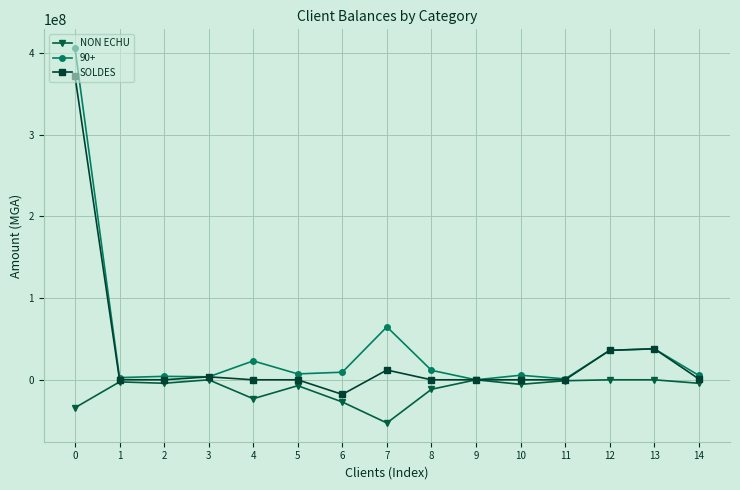

True or false: 90+ has more than 2 points higher than both neighbors.

True